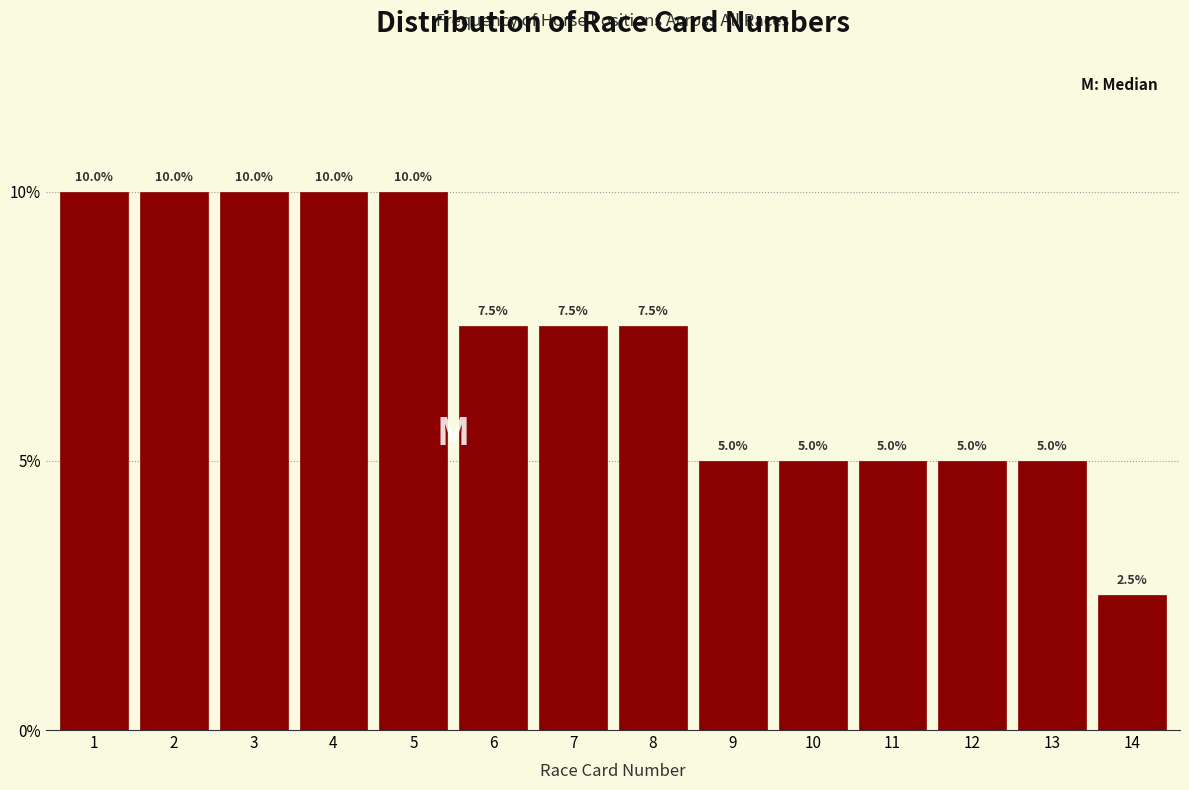

Reading left to right, transcribe all the data shown in this chart.

10.0	10.0	10.0	10.0	10.0	7.5	7.5	7.5	5.0	5.0	5.0	5.0	5.0	2.5